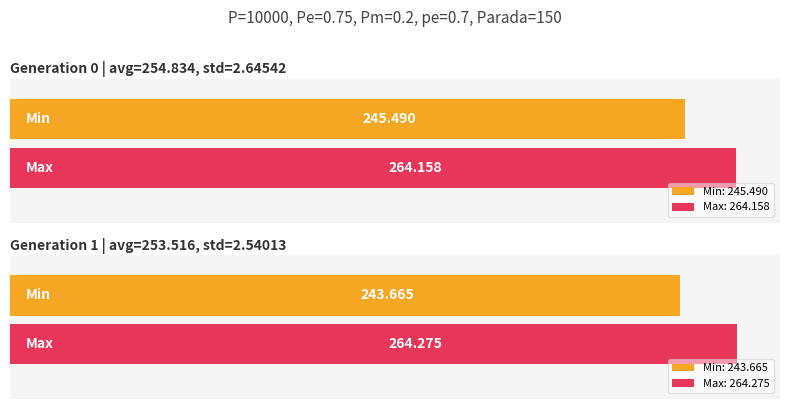

Which series has the largest range (max minus min)?

min